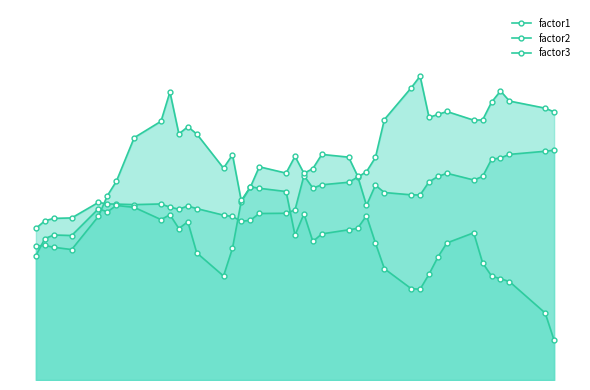

Which series has the widest spread of values?

factor2